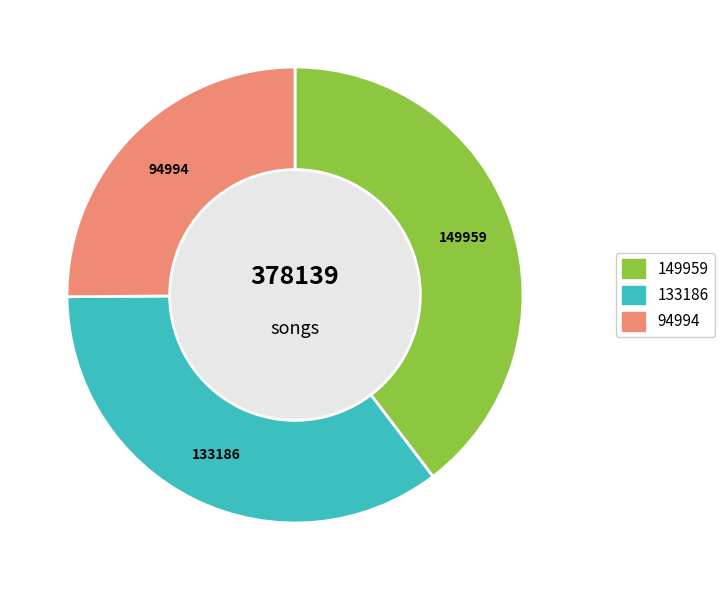

Is there a majority slice in this chart?

No